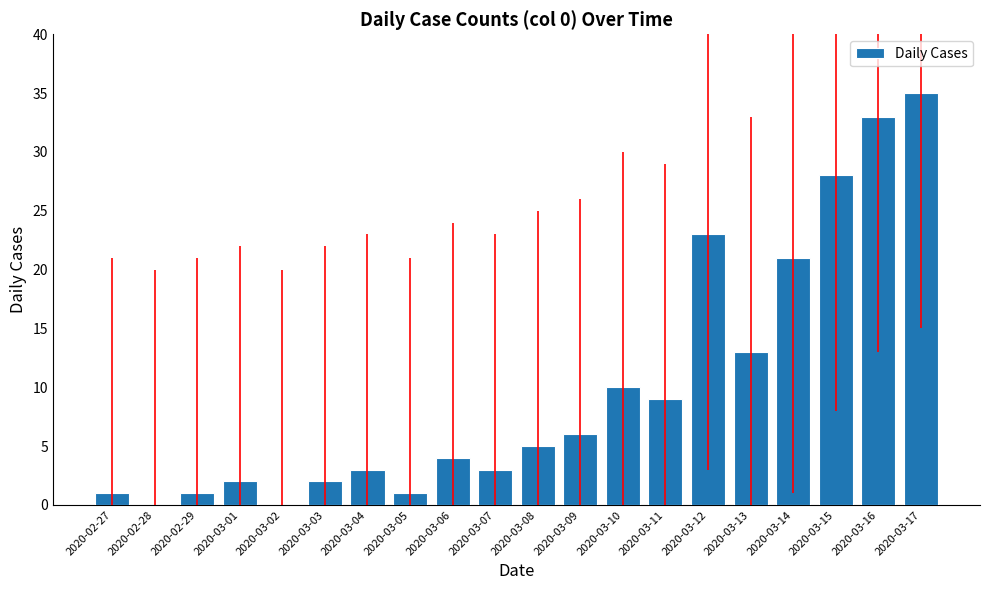

What is the sum of the values at 2020-03-09 and 2020-03-08?

11